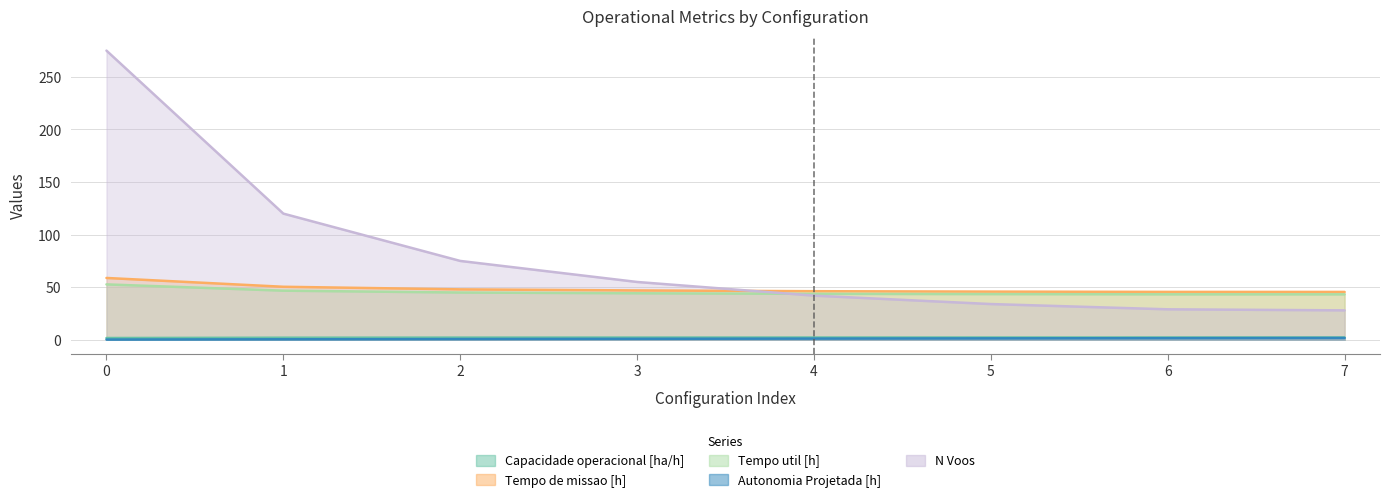

Reading left to right, extract all data points from this chart.

Capacidade operacional [ha/h]: 0=1.7	1=2.0	2=2.1	3=2.1	4=2.2	5=2.2	6=2.2	7=2.2
Tempo de missao [h]: 0=58.8	1=50.4	2=48.0	3=47.0	4=46.2	5=45.8	6=45.6	7=45.5
Tempo util [h]: 0=52.7	1=46.7	2=45.0	3=44.2	4=43.7	5=43.5	6=43.3	7=43.2
Autonomia Projetada [h]: 0=0.2	1=0.5	2=0.7	3=0.9	4=1.1	5=1.4	6=1.6	7=1.8
N Voos: 0=275.0	1=120.0	2=75.0	3=55.0	4=42.0	5=34.0	6=29.0	7=28.0